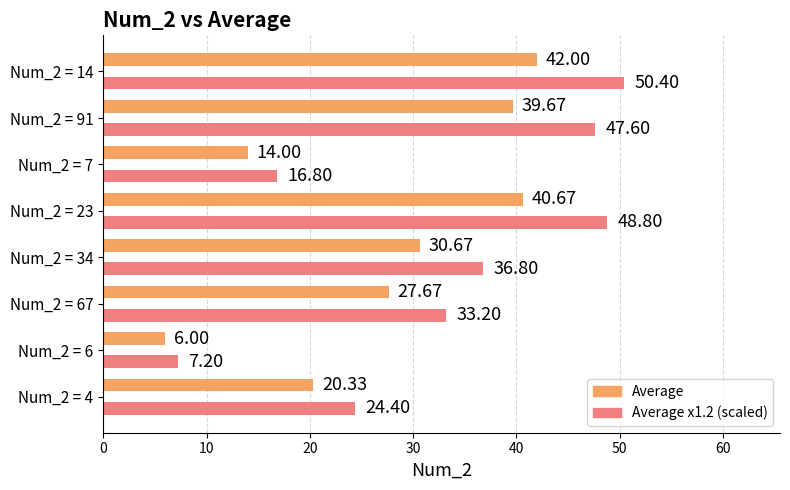

What is the smallest value displayed?

6.0